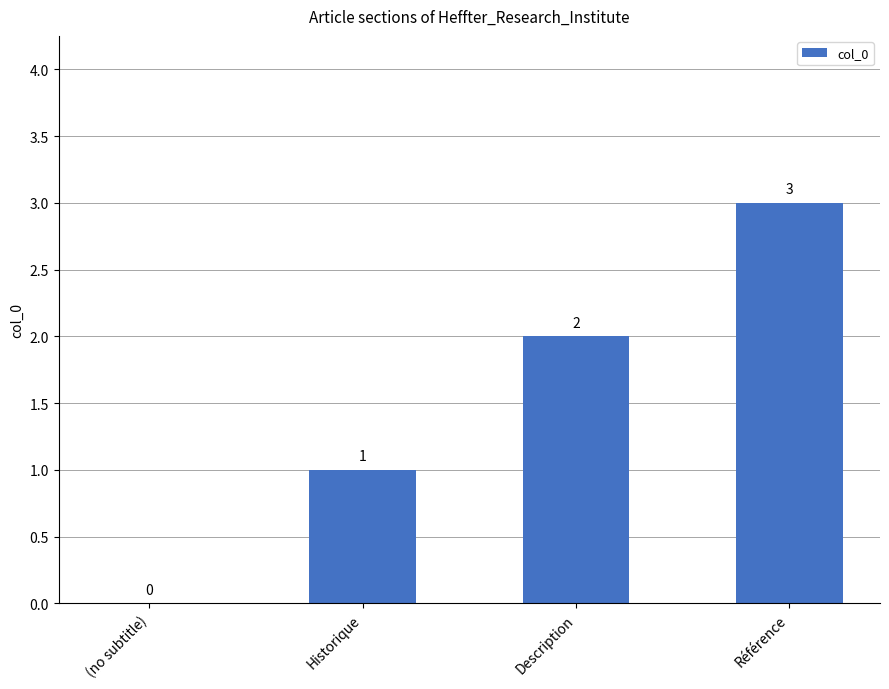

What is the sum of all values?

6